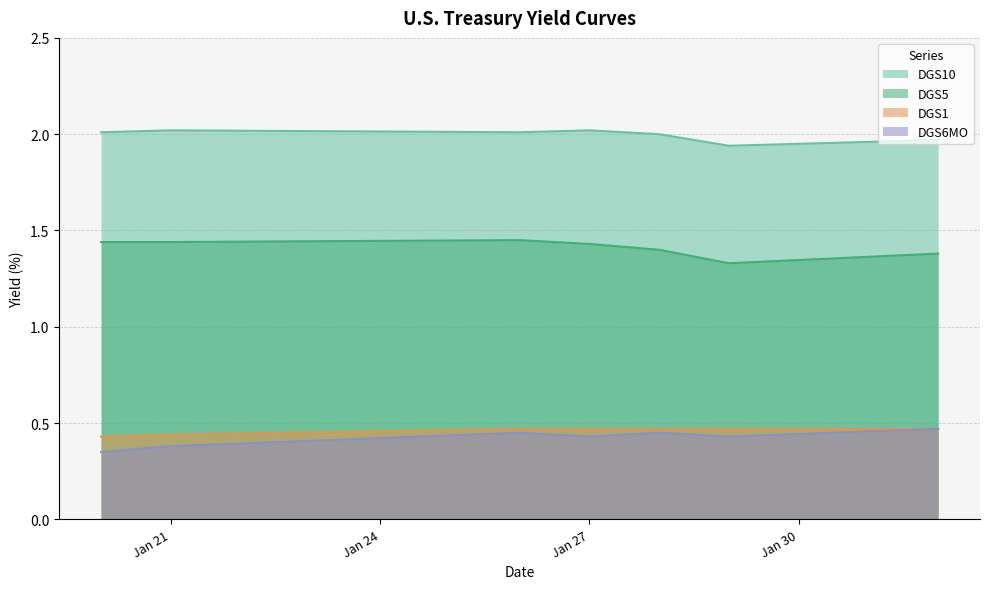

Which category has the highest value in the DGS5 series?

2016-01-26